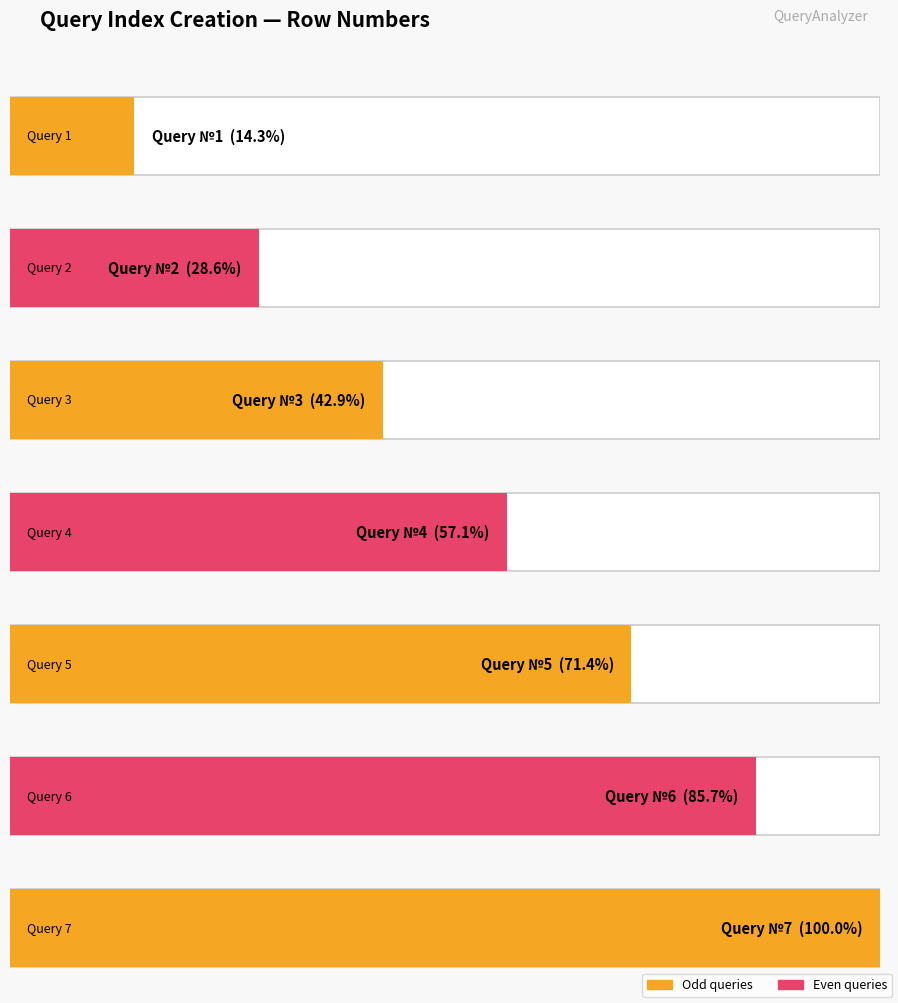

What is the sum of all values?

28